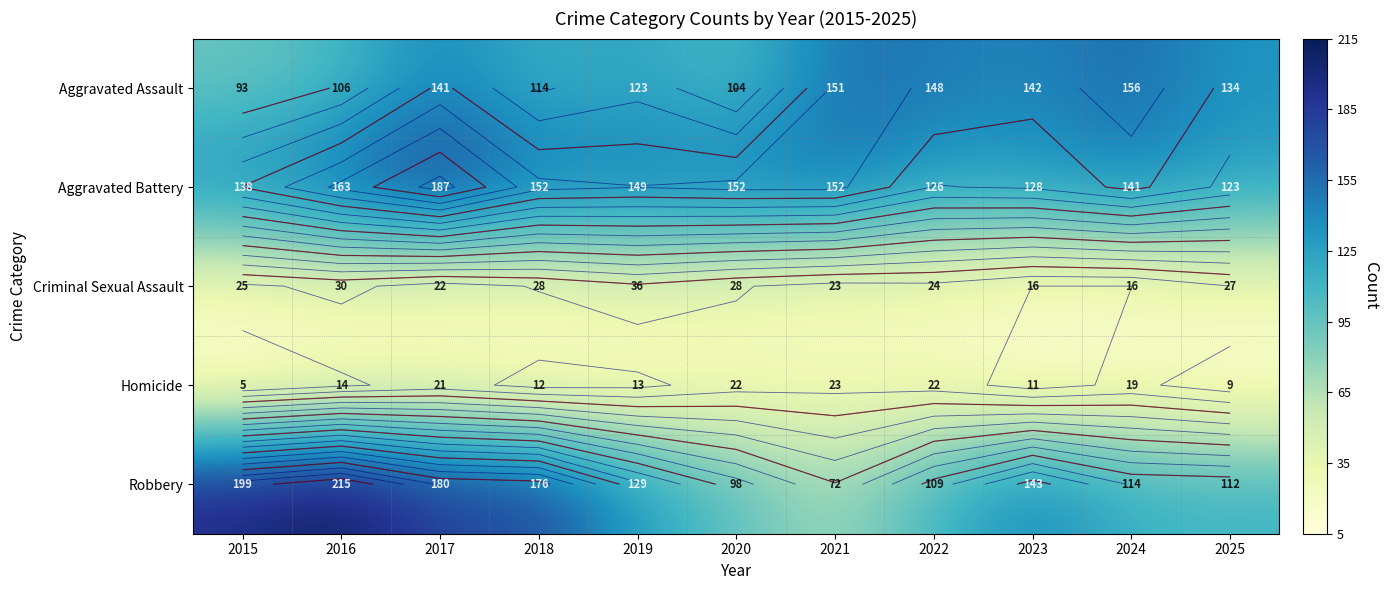

What is the spread (max minus min) of values at 2025?

125